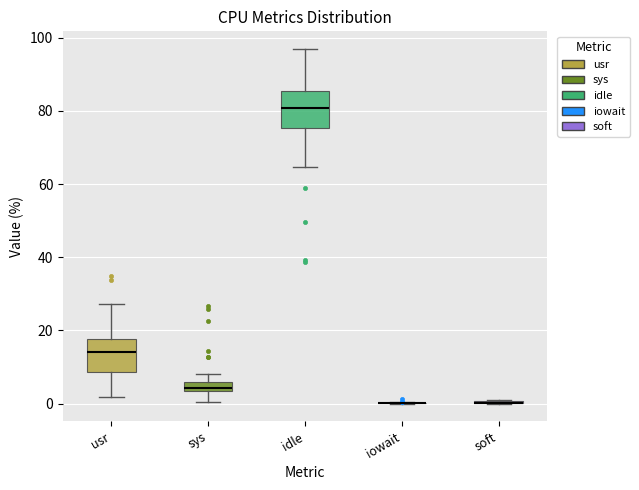

Where does the median line of the box for idle sit on the y-axis? The values are not printed on the chart, so give them approximately, as read against the axis.

80